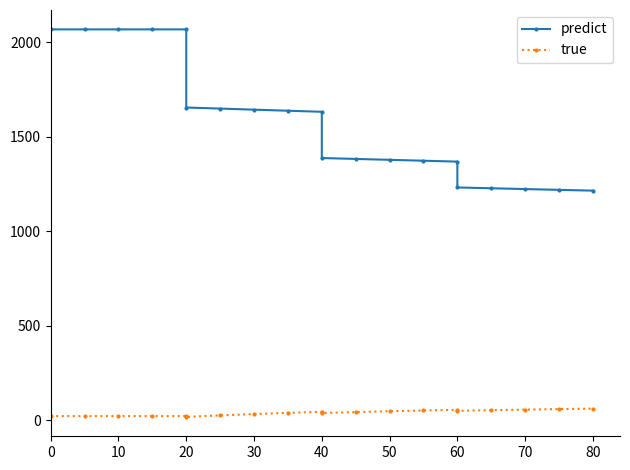

True or false: true has a value of 28.4 at 16.

False